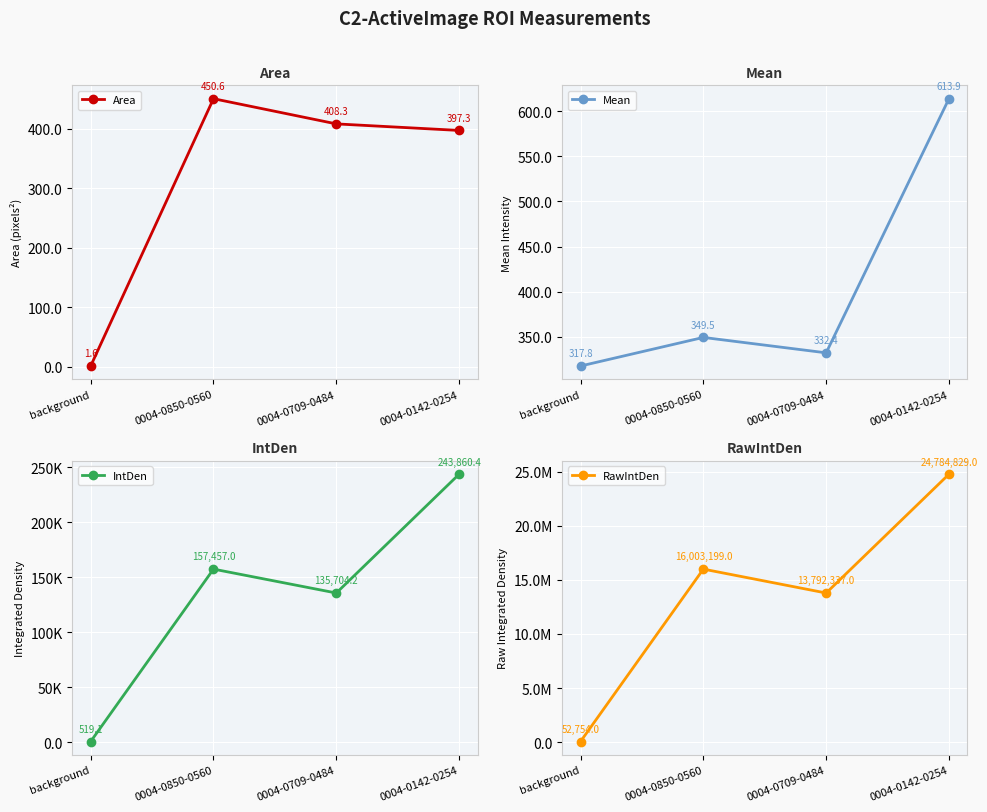

What is the sum of all RawIntDen values?

54633119.0